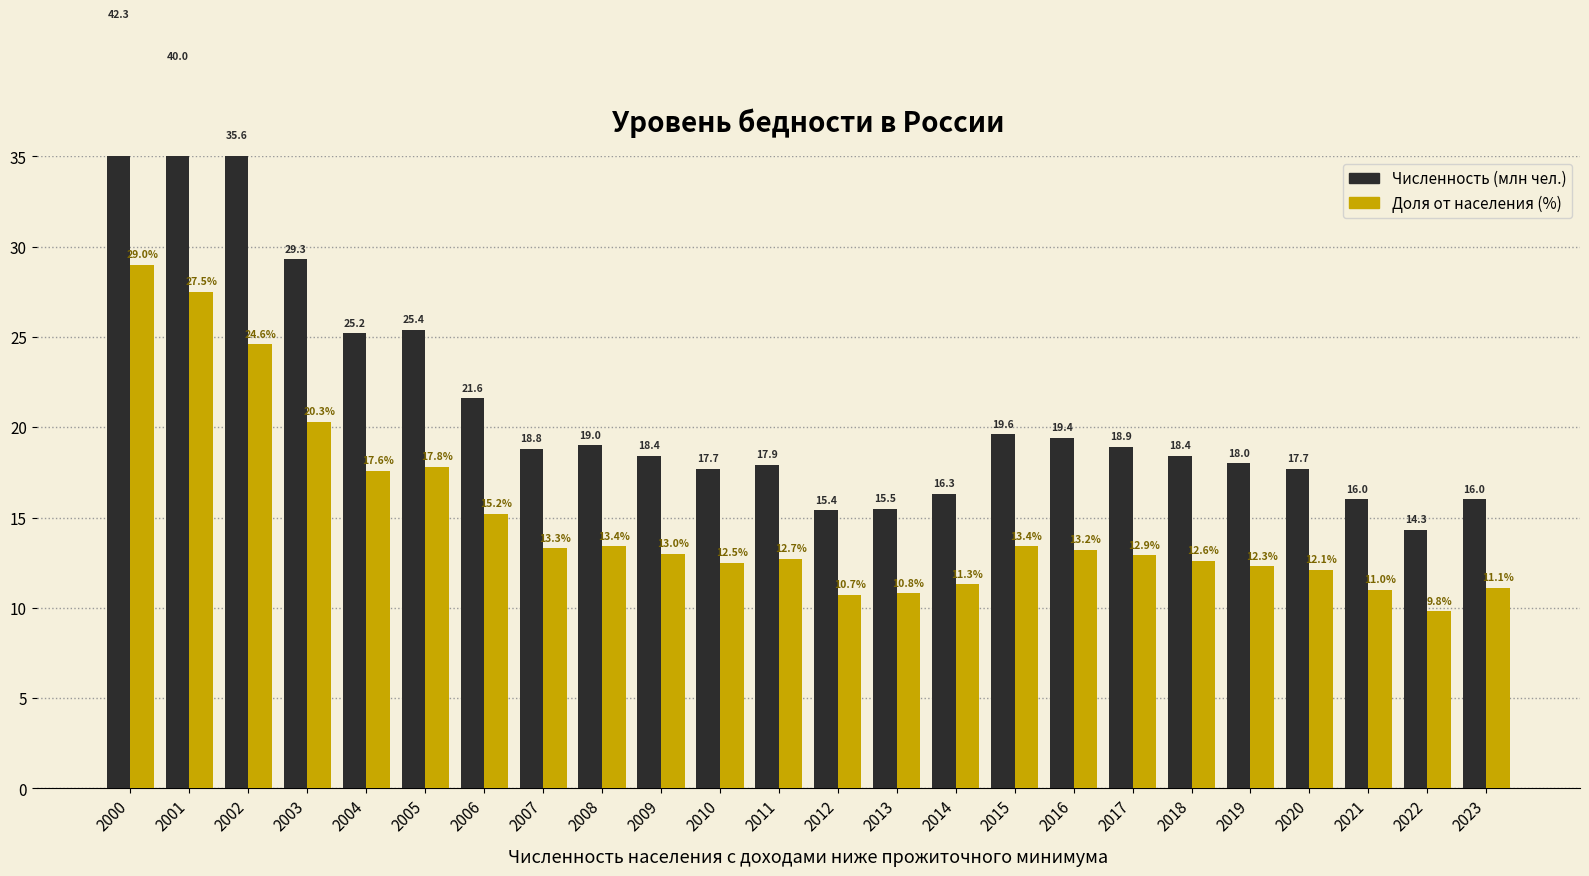

What is the difference between the maximum and minimum values in the В процентах от общей численности населения (%) series?

19.2